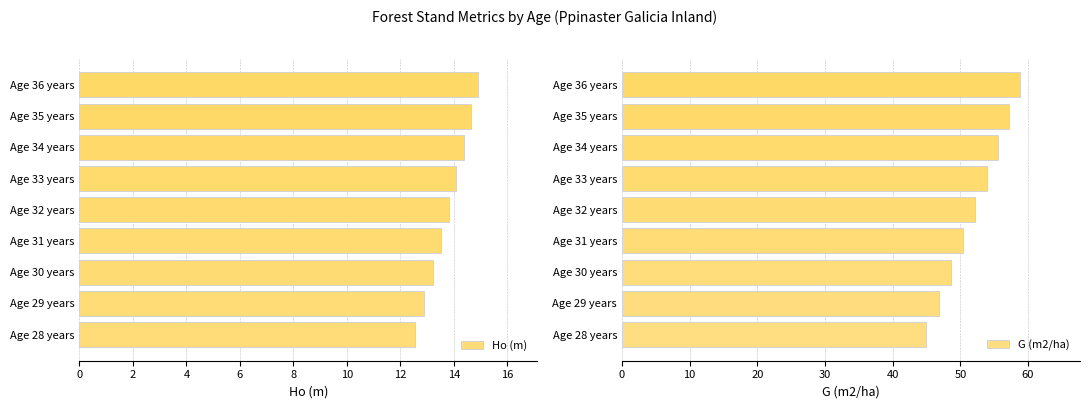

Rank the categories by G (m2/ha) value from lowest to highest.

Age 28 years, Age 29 years, Age 30 years, Age 31 years, Age 32 years, Age 33 years, Age 34 years, Age 35 years, Age 36 years